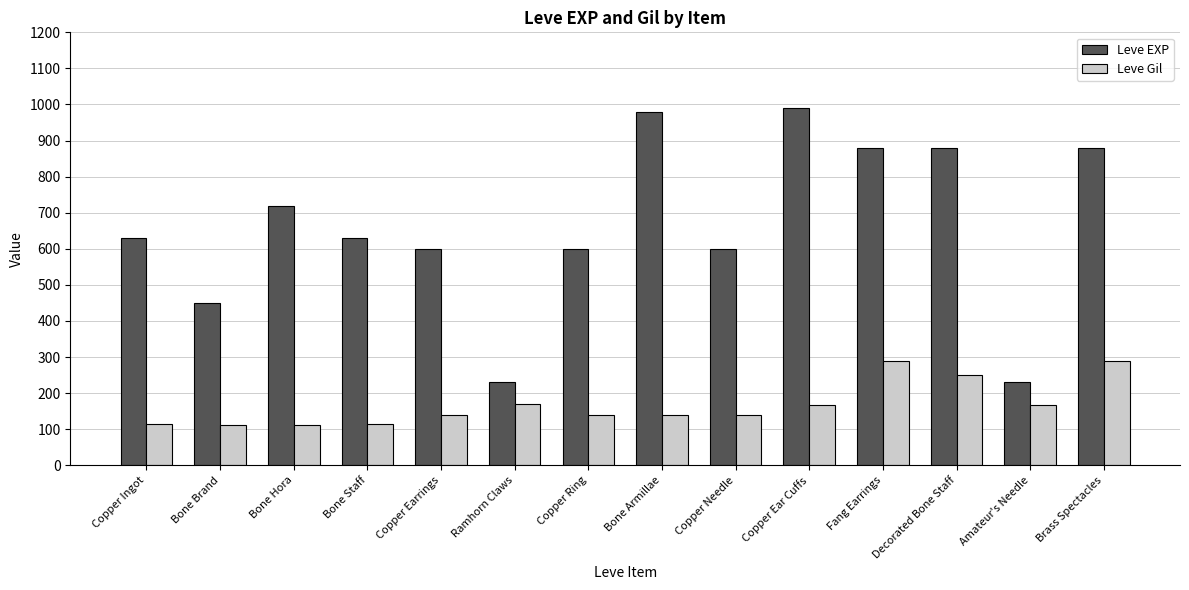

What is the difference between the maximum and minimum values in the Leve Gil series?

176